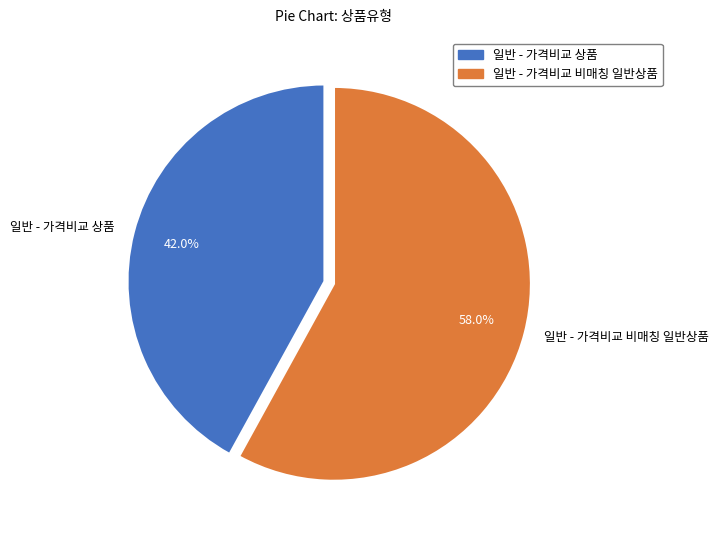

How many segments does this pie chart have?

2